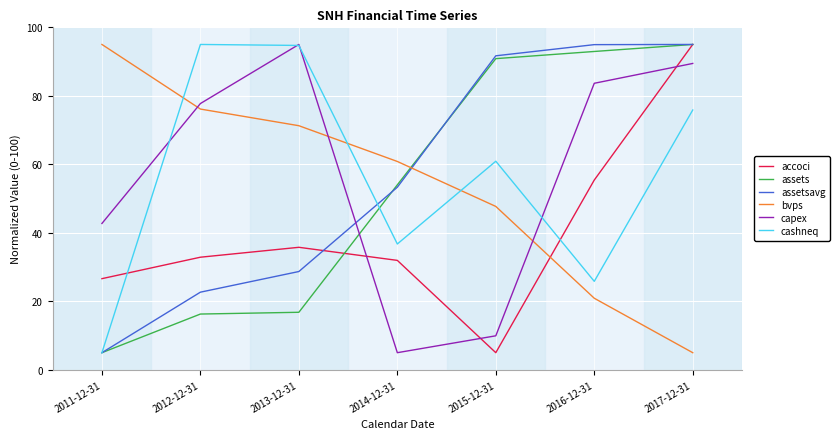

How many lines are shown in the chart?

6